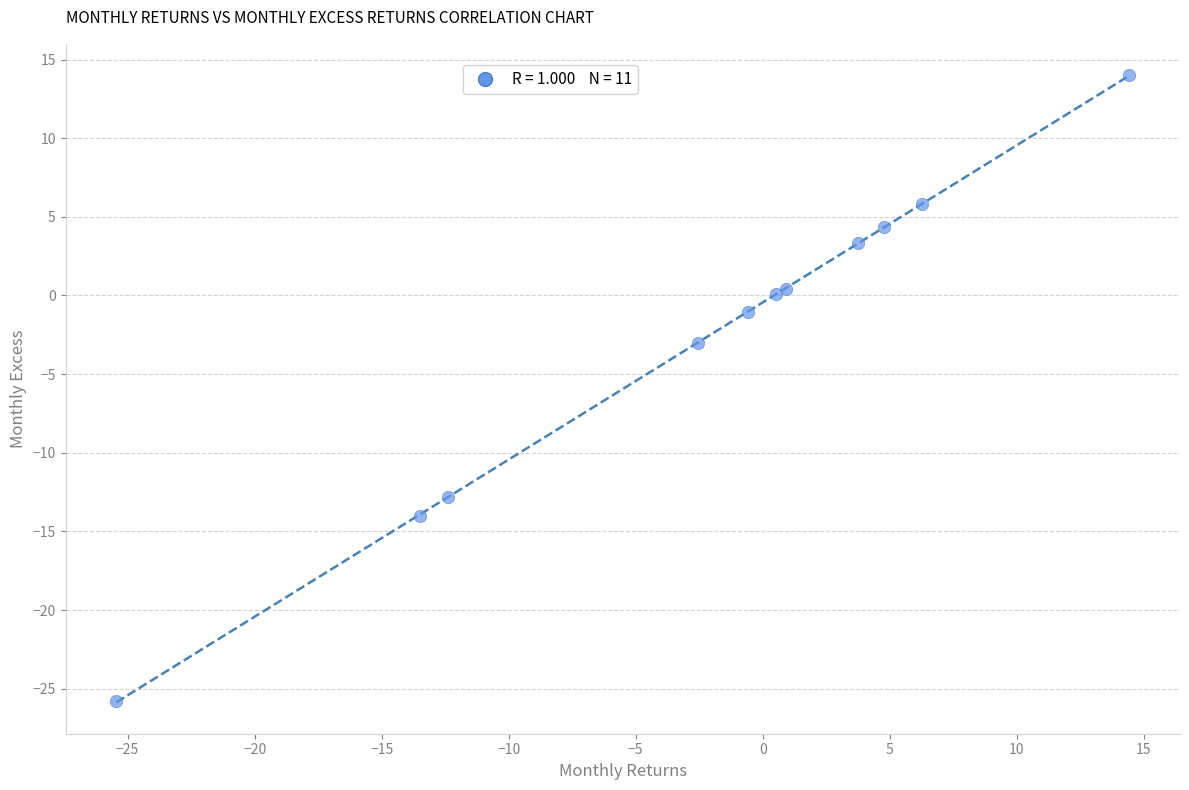

What Y value in the scatter plot is closest to -5?

-3.0